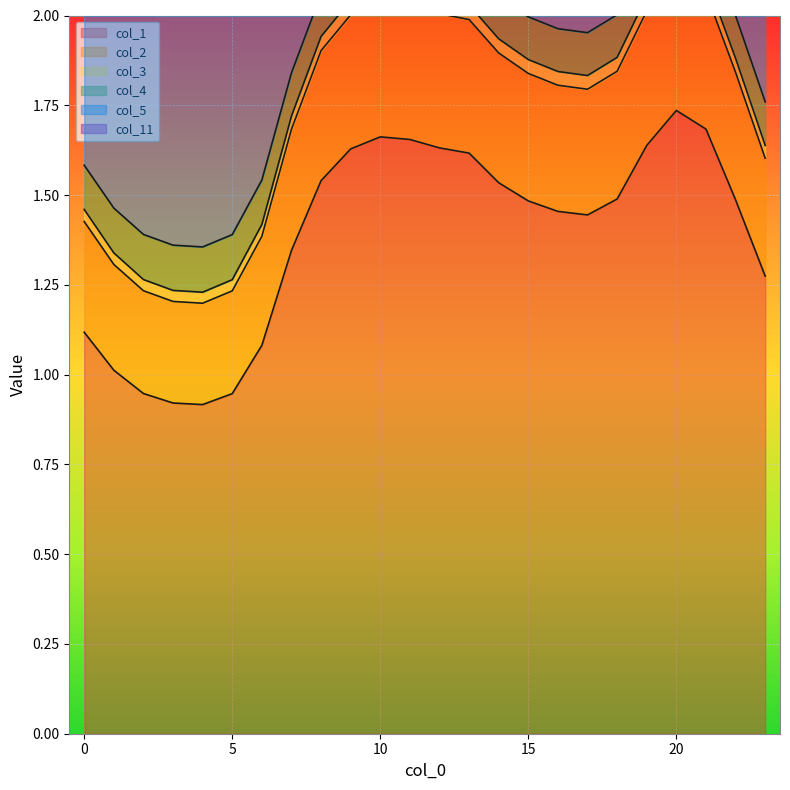

Between 23 and 0, which is larger?

23